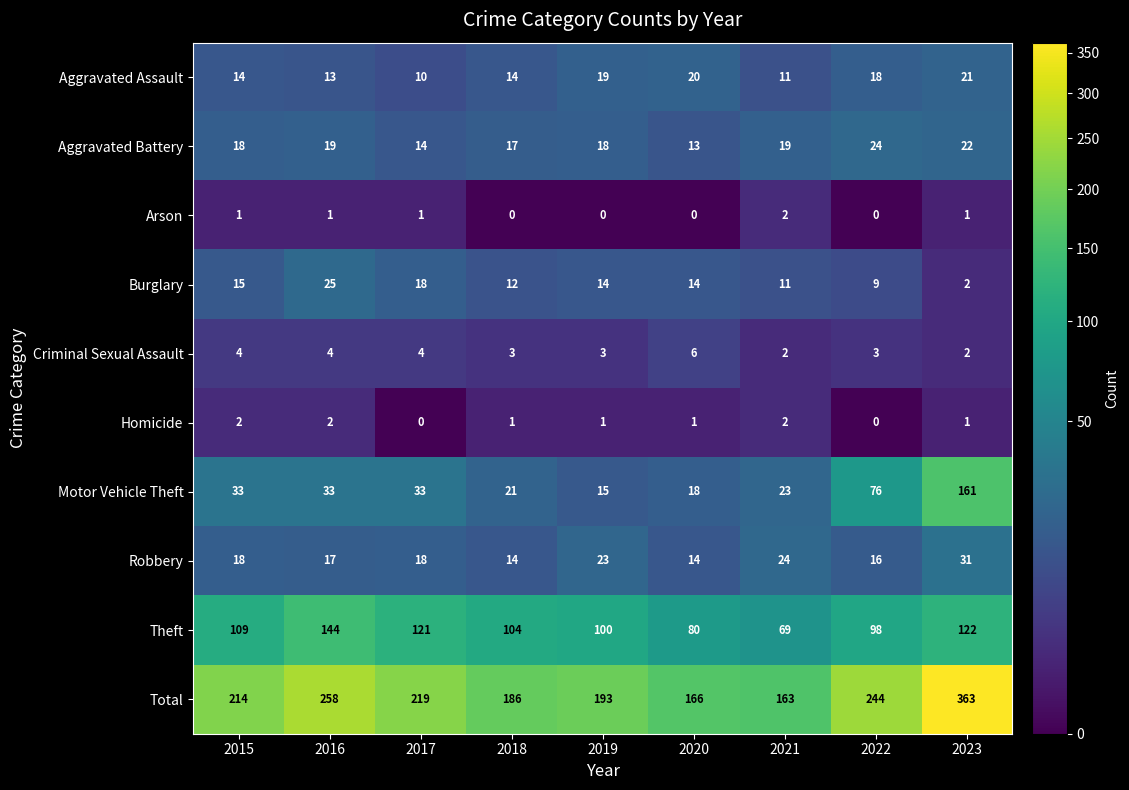

At which category is the sum across all series the highest?

2023